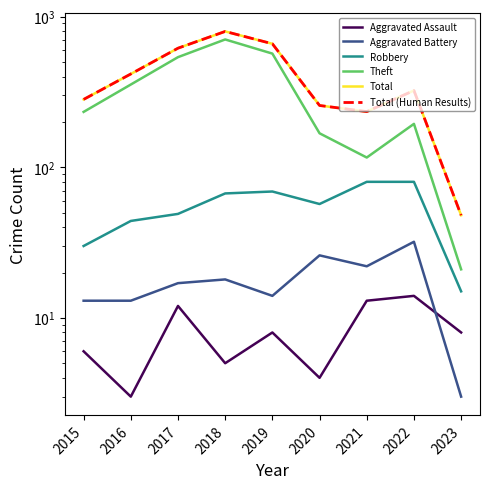

Rank the categories by Aggravated Assault value from highest to lowest.

2022, 2021, 2017, 2019, 2023, 2015, 2018, 2020, 2016